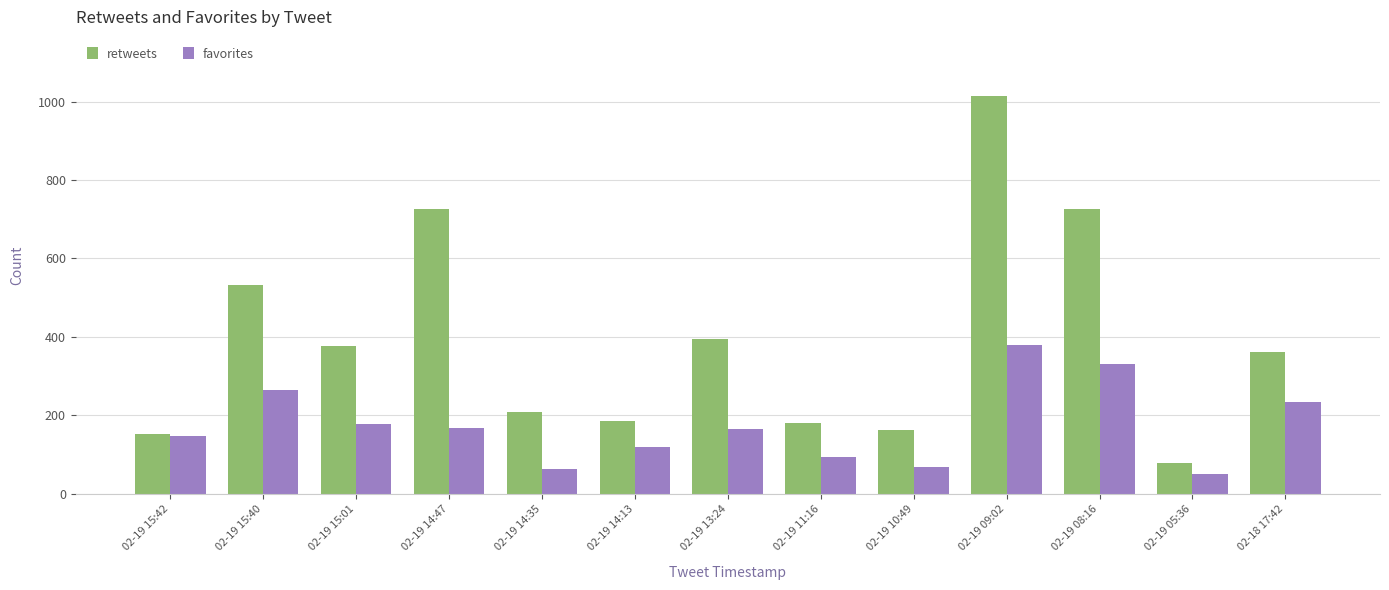

At which label does favorites first exceed 166?

02-19 15:40